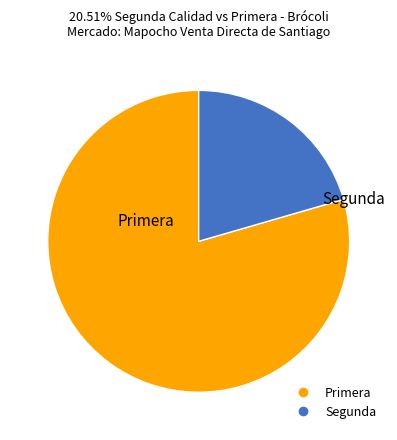

Is it true that Primera is 88% of the pie?

False